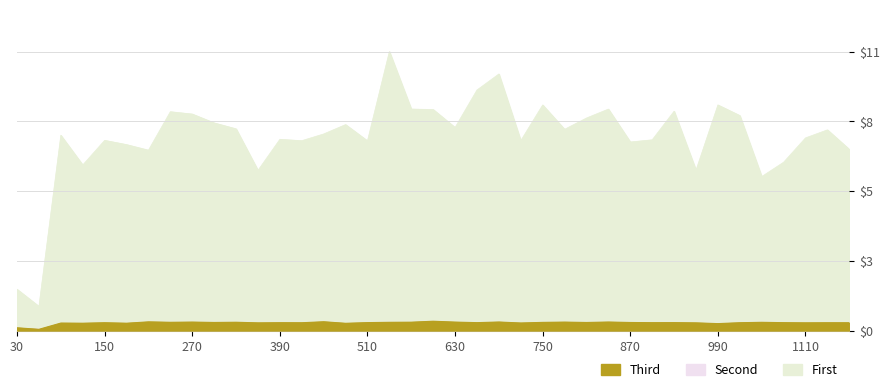

Is the value of Second at 60 greater than the value of First at 1110?

No